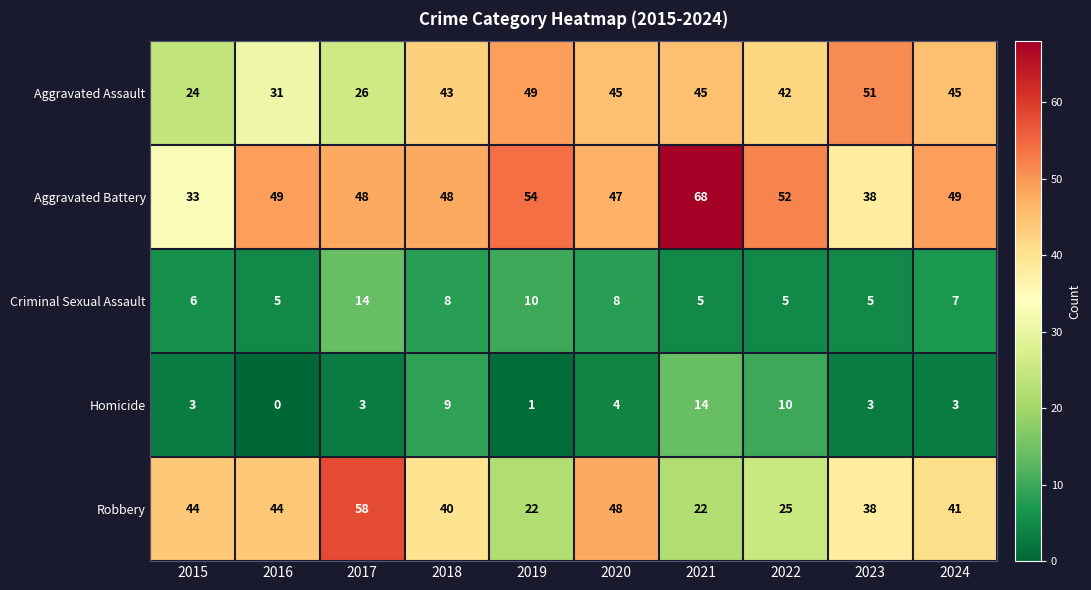

What is the spread (max minus min) of values at 2015?

41